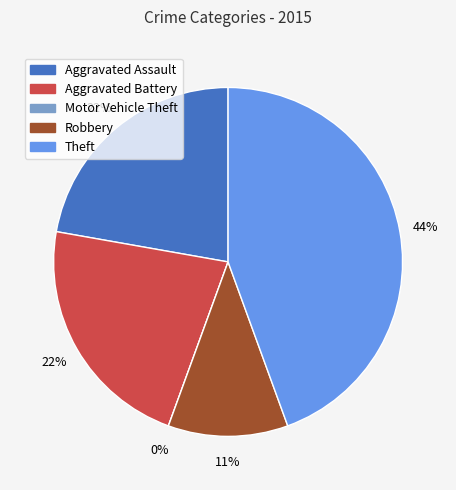

What is the largest slice in the pie chart?

Theft